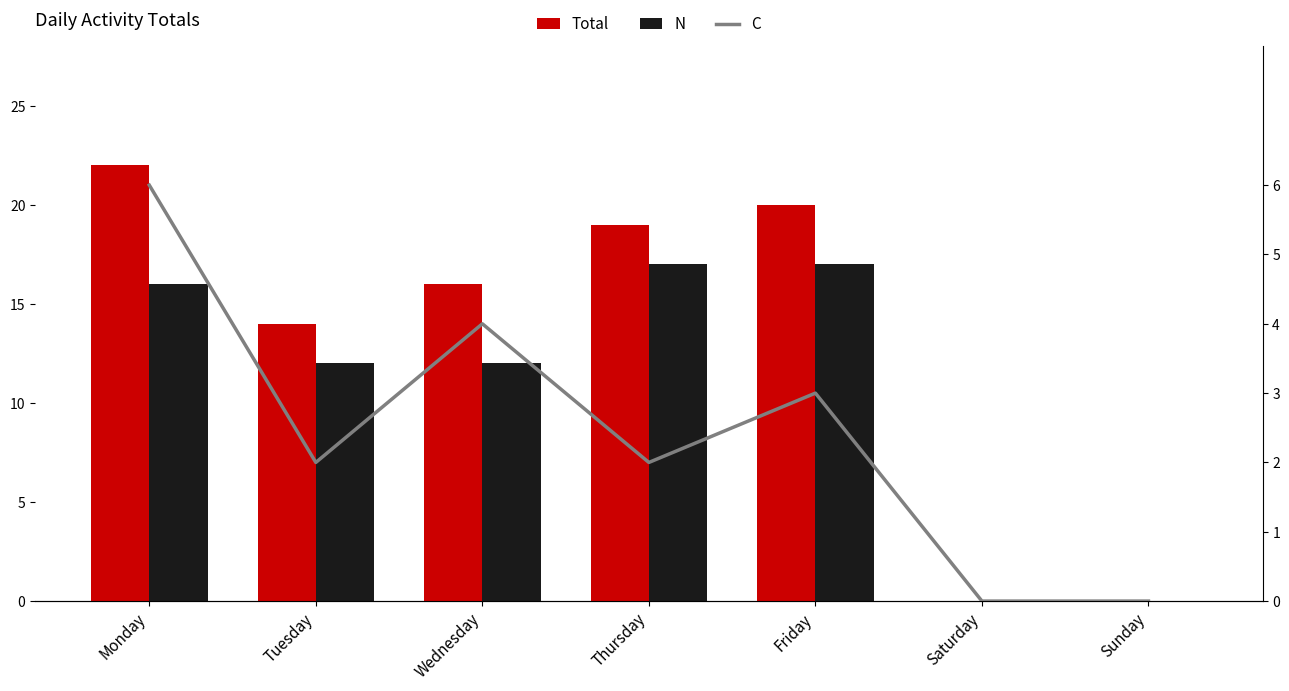

Is the value of C at Sunday greater than the value of N at Wednesday?

No